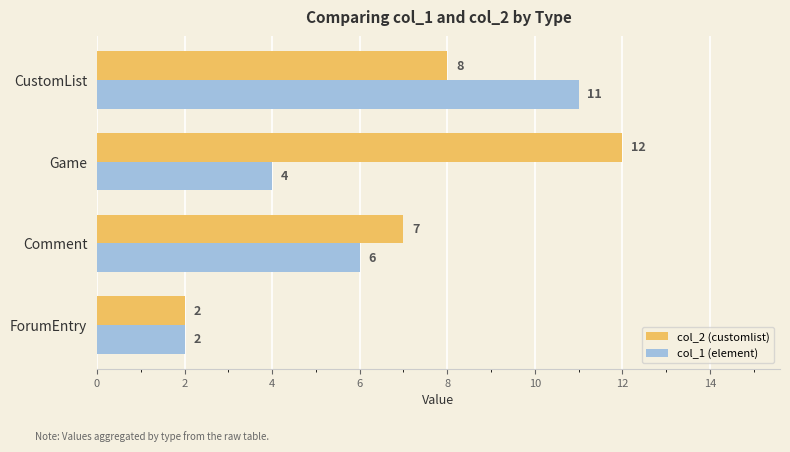

True or false: col_2 (customlist) has a value of 7 at Comment.

True